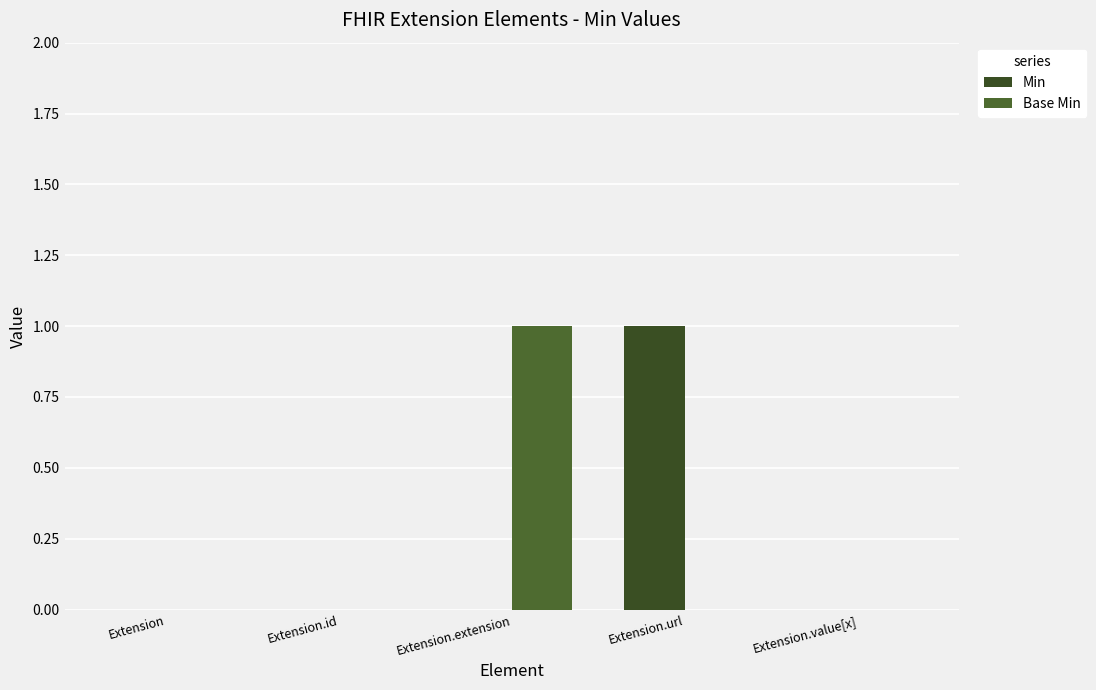

Rank the series by their maximum value, from lowest to highest.

Min, Base Min